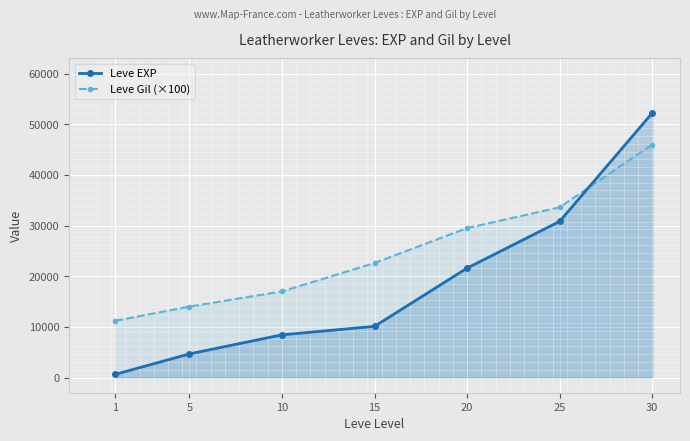

At which category is the sum across all series the highest?

30